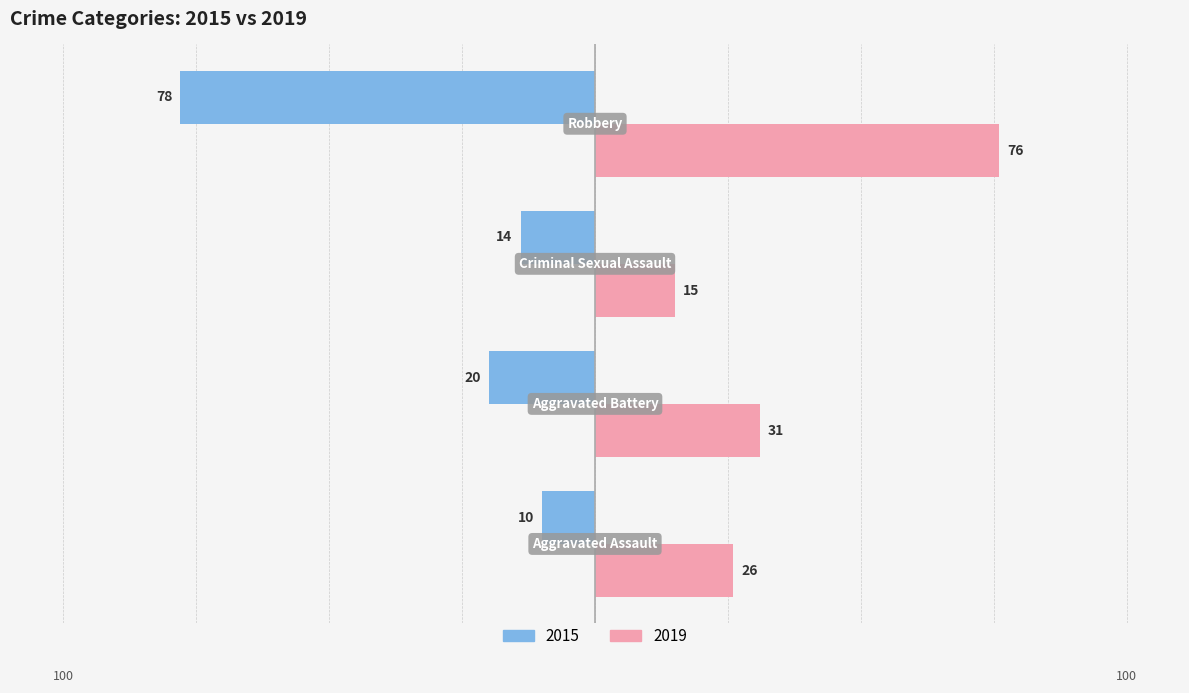

What are all the series names shown in the legend?

2015, 2019